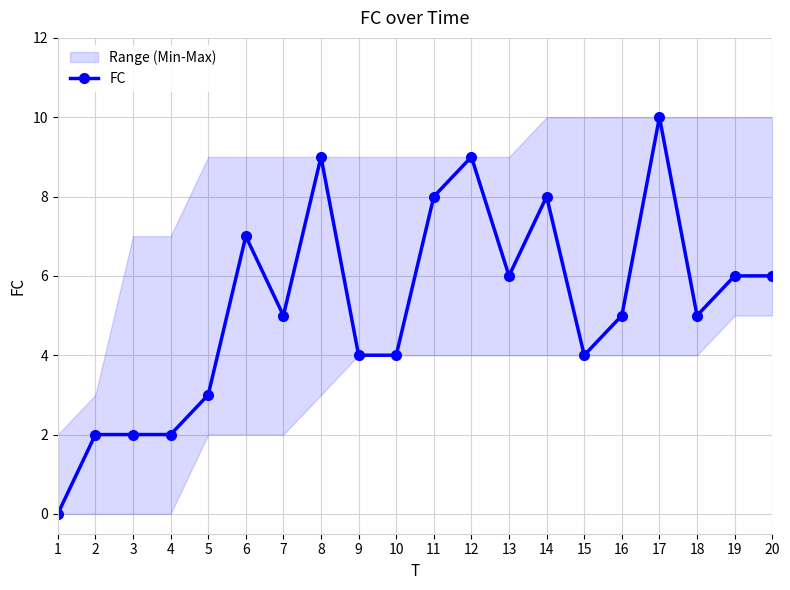

List the labels in order of value, largest first.

17, 8, 12, 11, 14, 6, 13, 19, 20, 7, 16, 18, 9, 10, 15, 5, 2, 3, 4, 1